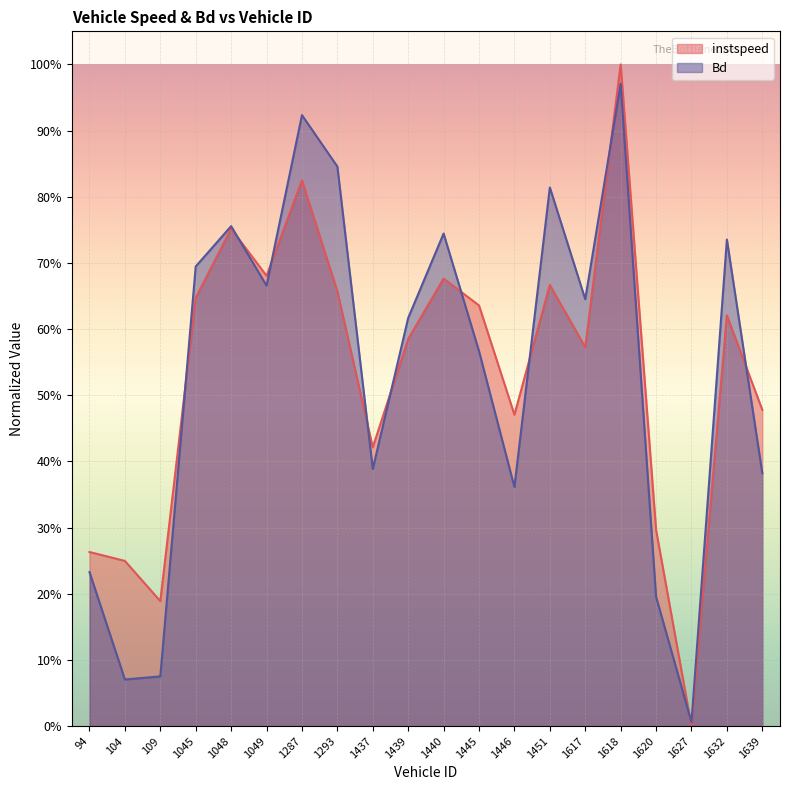

How many lines are shown in the chart?

2